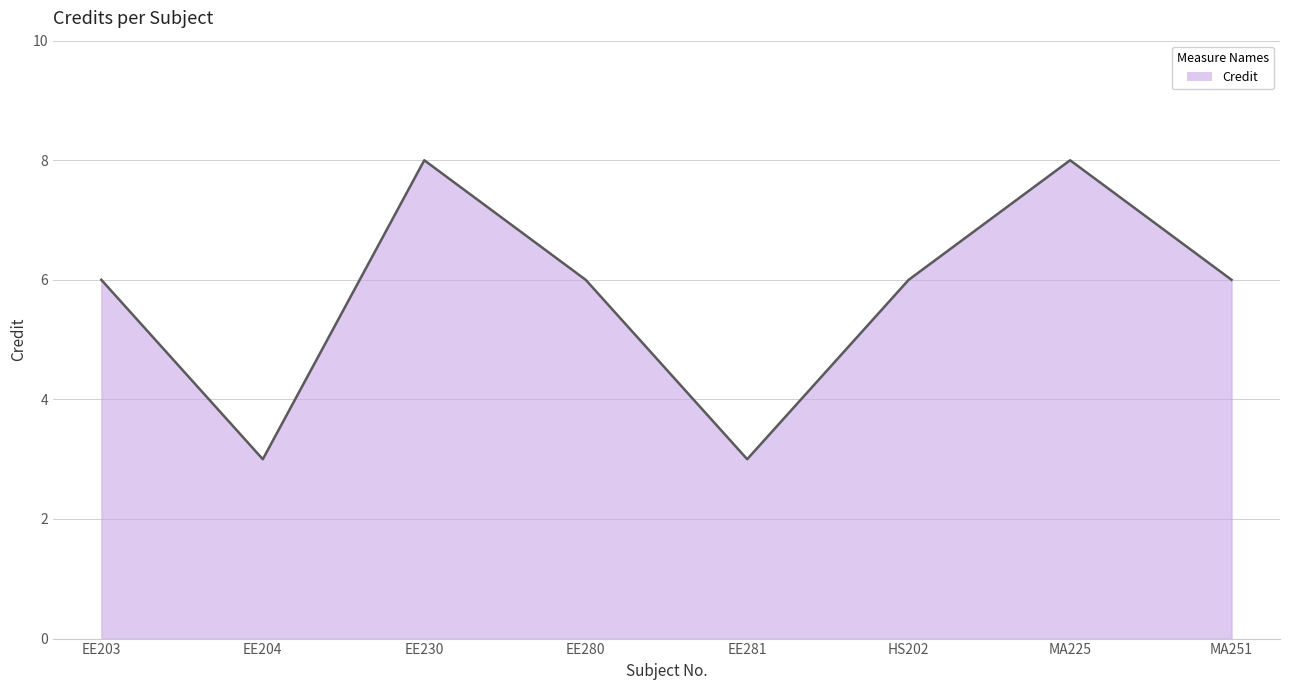

How many interior local peaks (higher than both neighbors) does the data have?

2